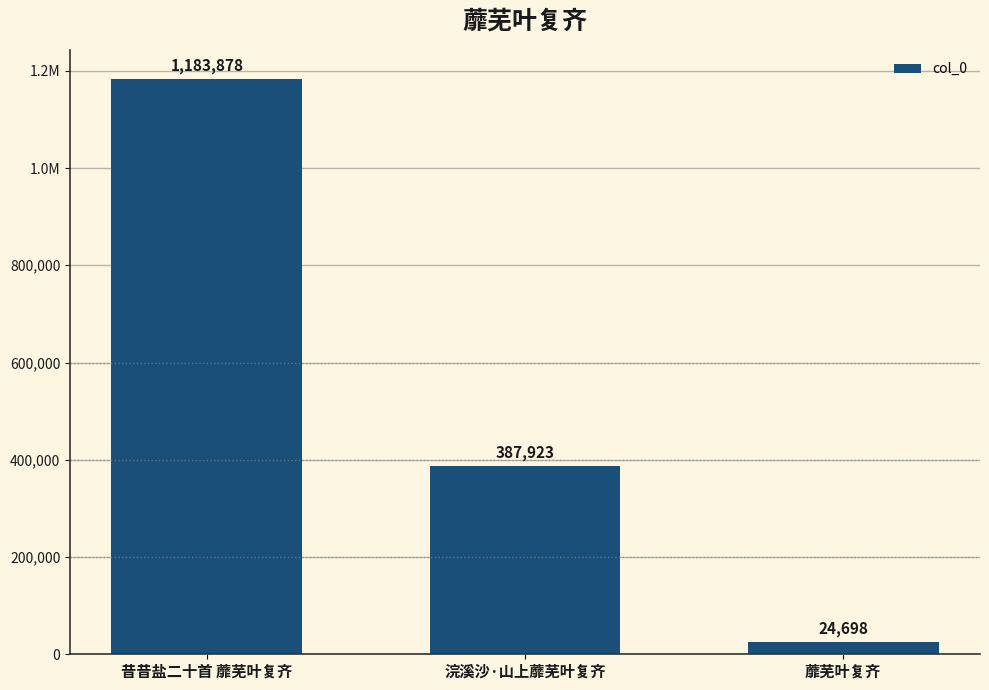

Does the chart contain any negative values?

No